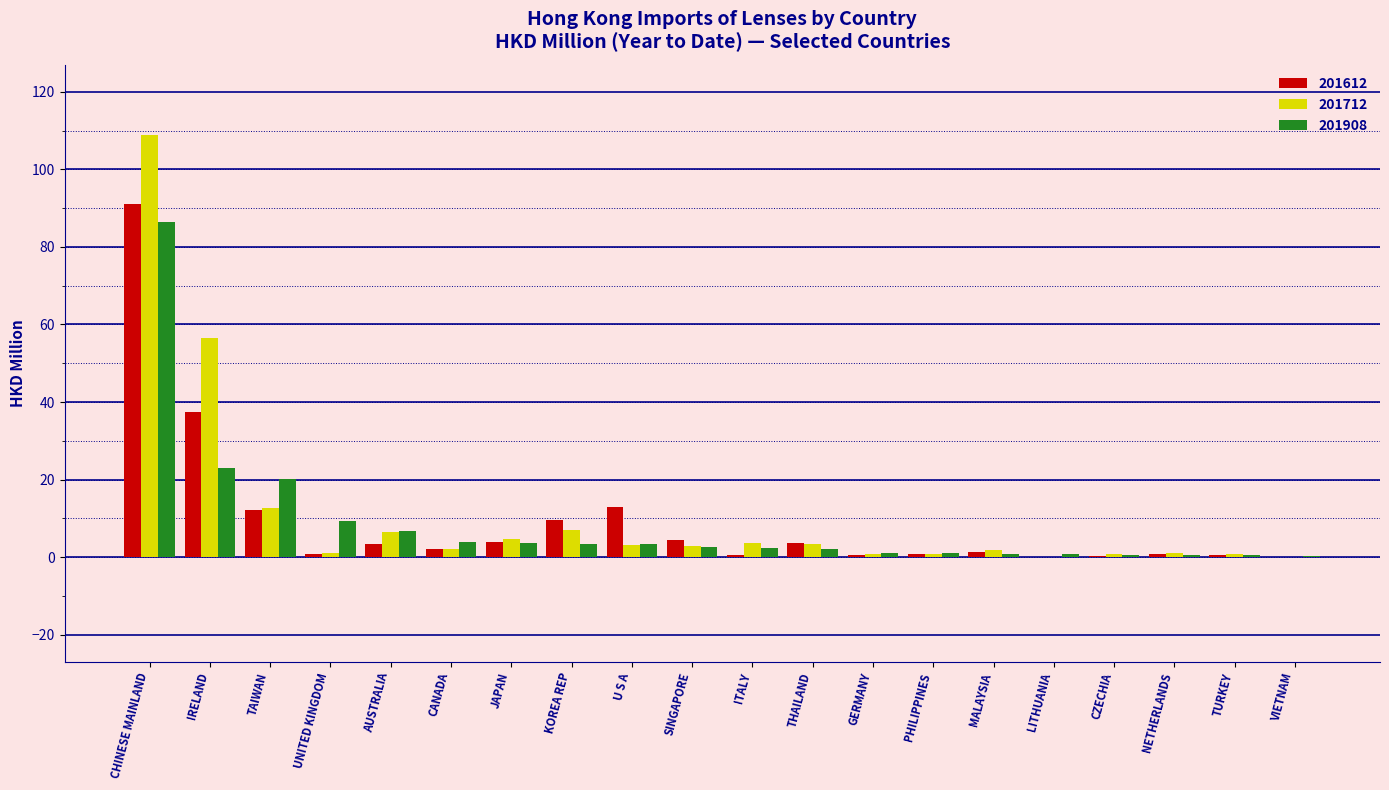

Between CHINESE MAINLAND and TAIWAN, which series saw the biggest shift?

201712